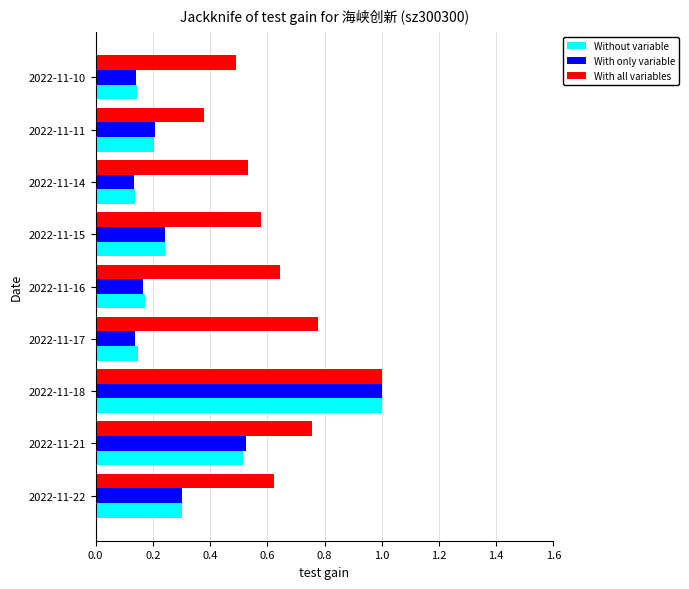

At how many categories does at least one series exceed 0?

9